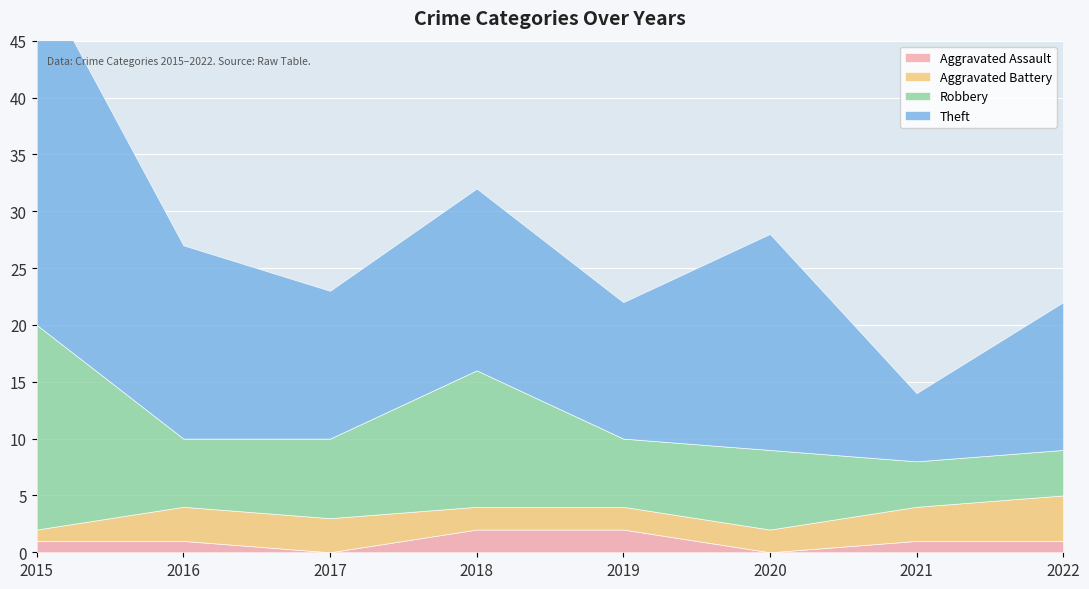

What is the spread (max minus min) of values at 2015?

30